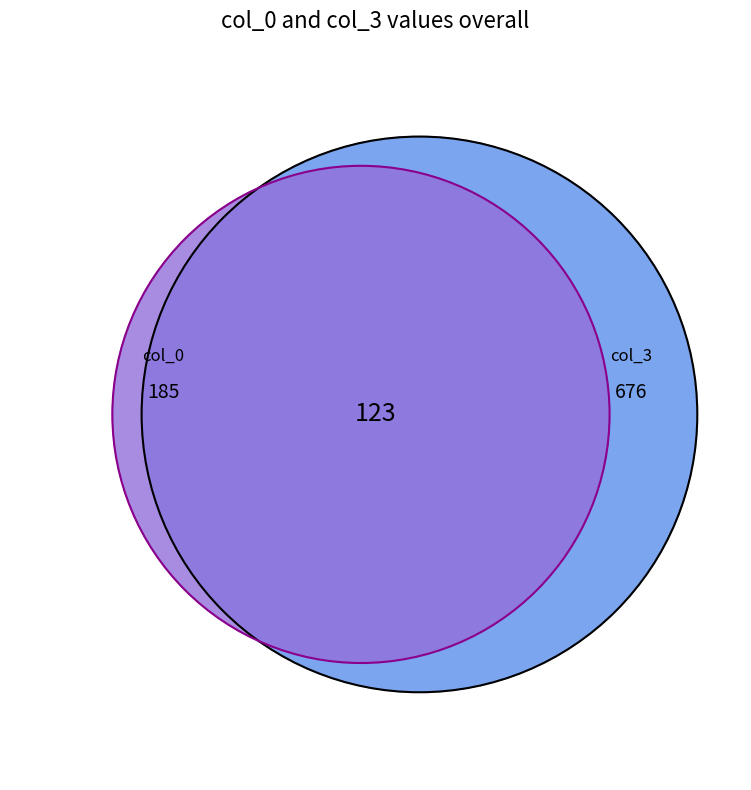

Does 6 account for over 50% of the chart?

No